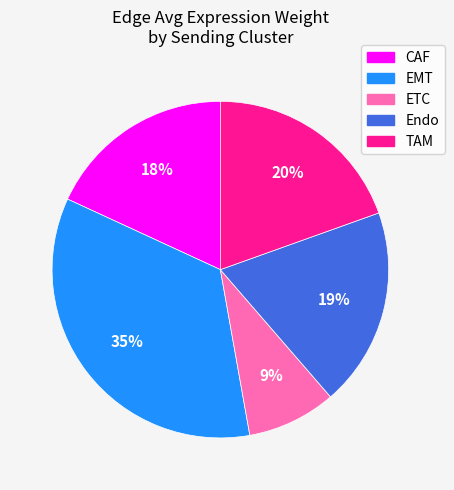

Is it true that EMT is 43% of the pie?

False